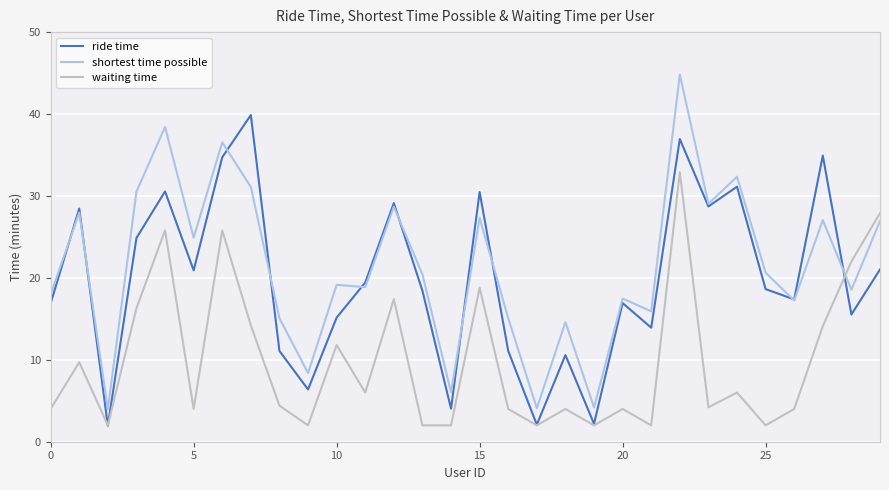

How many lines are shown in the chart?

3